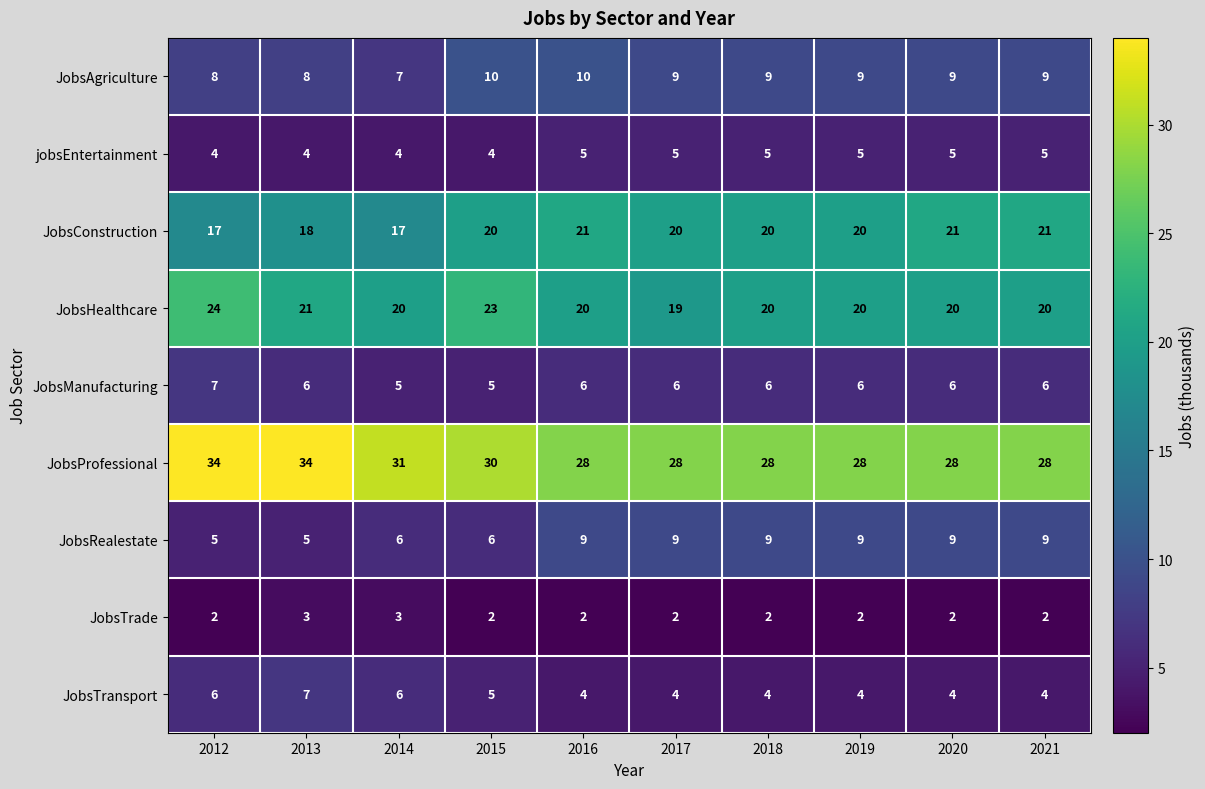

Which series has the largest total across all categories?

JobsProfessional